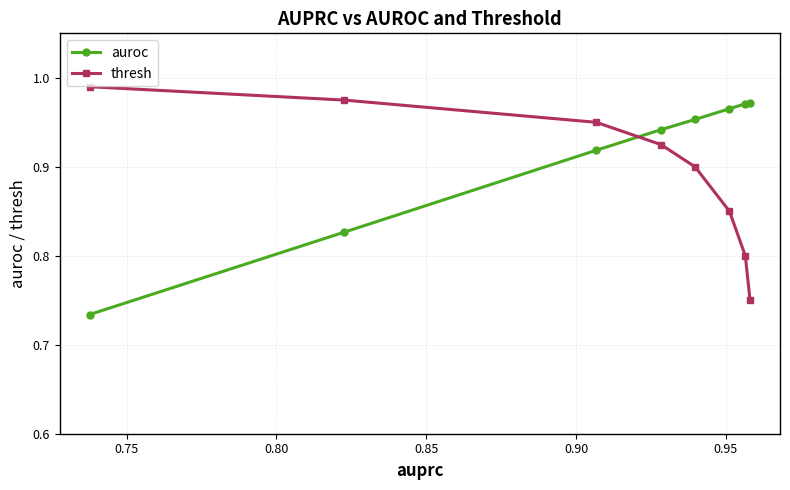

Rank the series by their maximum value, from highest to lowest.

thresh, auroc